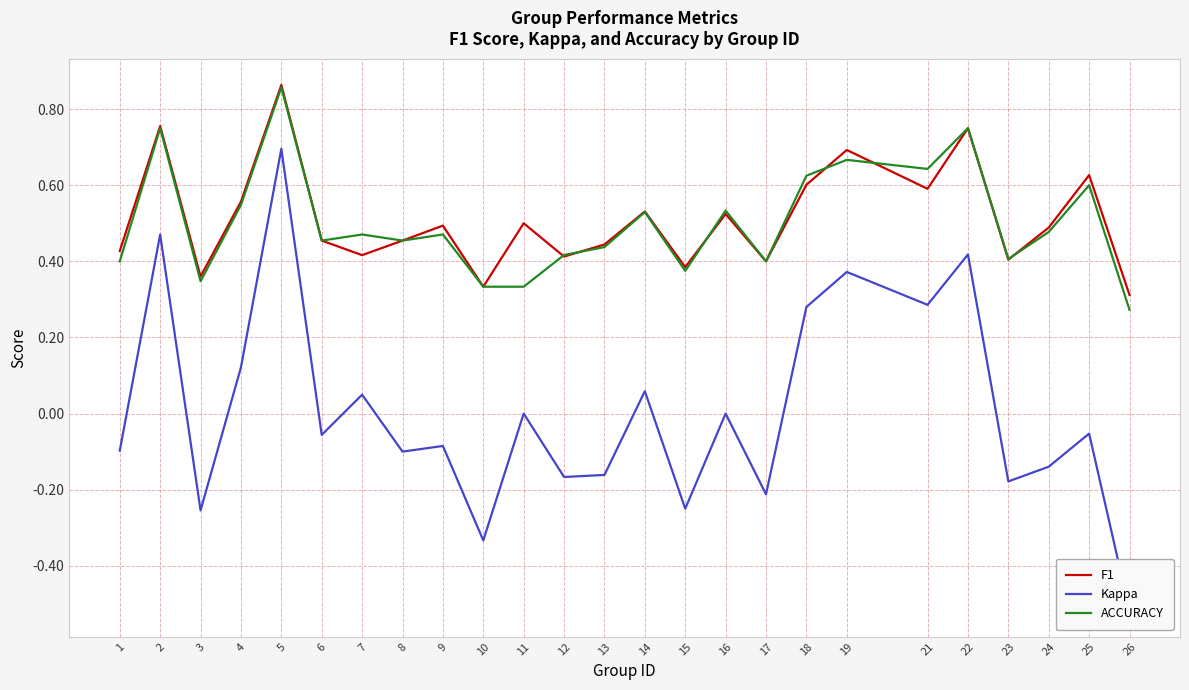

What is the difference between the maximum and second lowest values in the ACCURACY series?

0.5